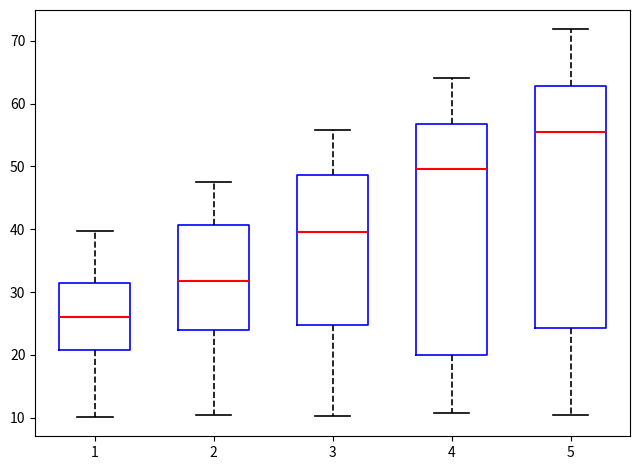

Where does the upper whisker of the box at x = 4 end on the y-axis? The values are not printed on the chart, so give them approximately, as read against the axis.

64